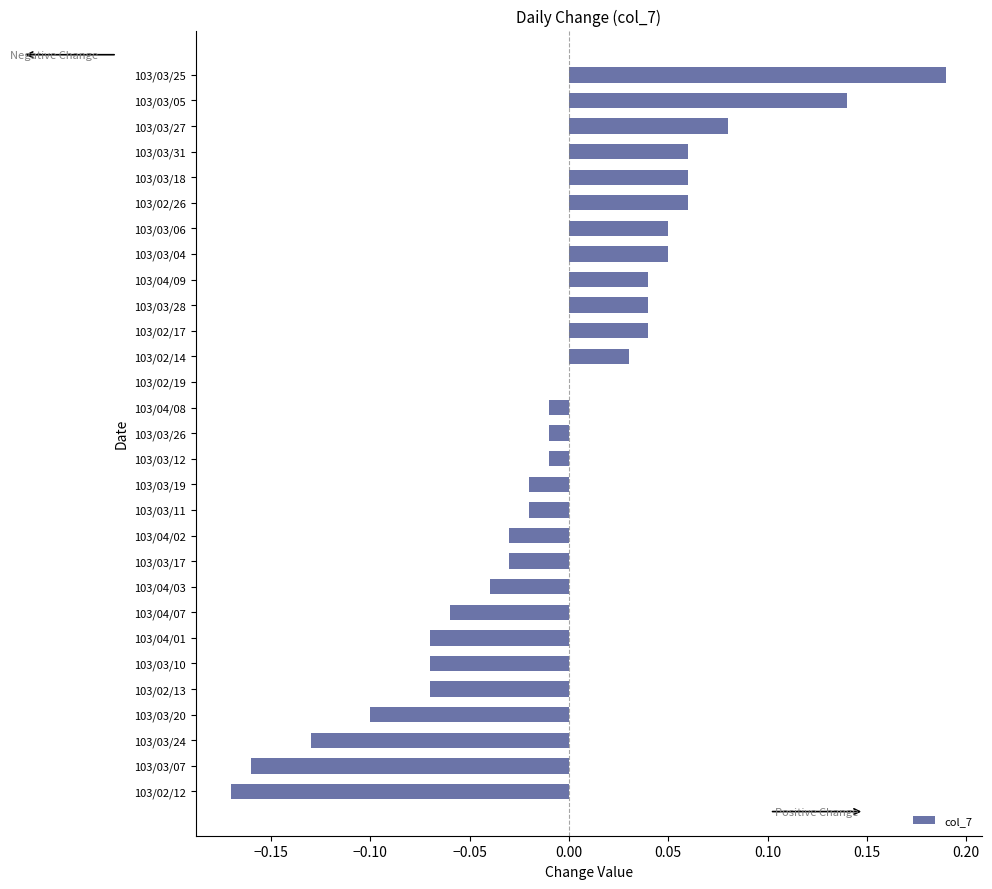

Count the number of categories in the chart.

29